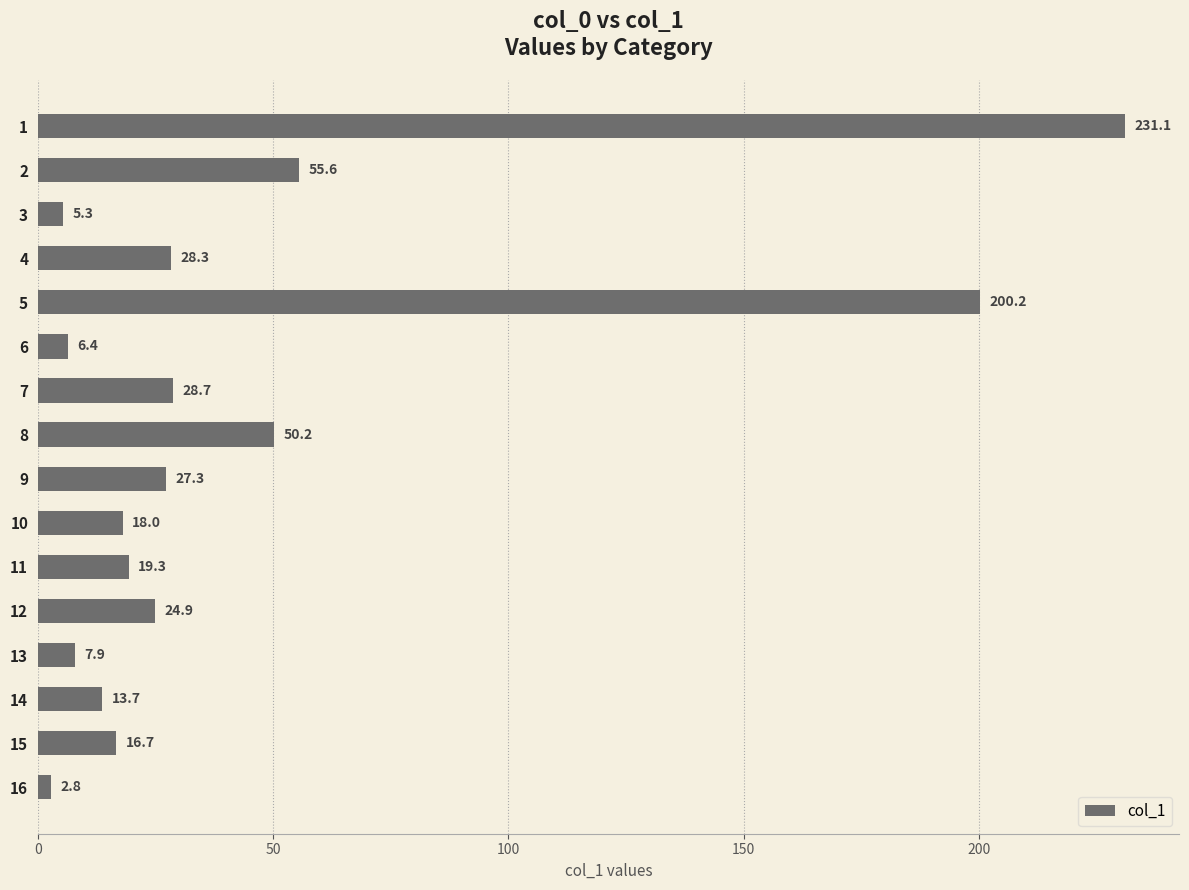

How many values are below 24?

8